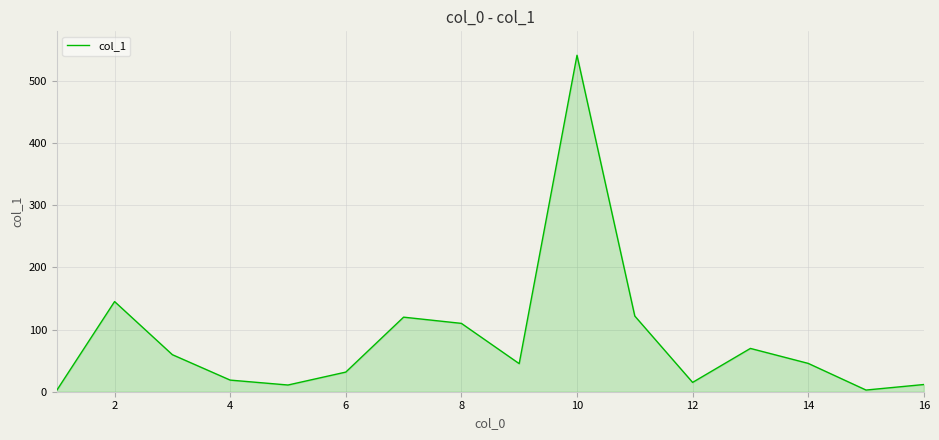

What is the maximum value shown in the chart?

541.5